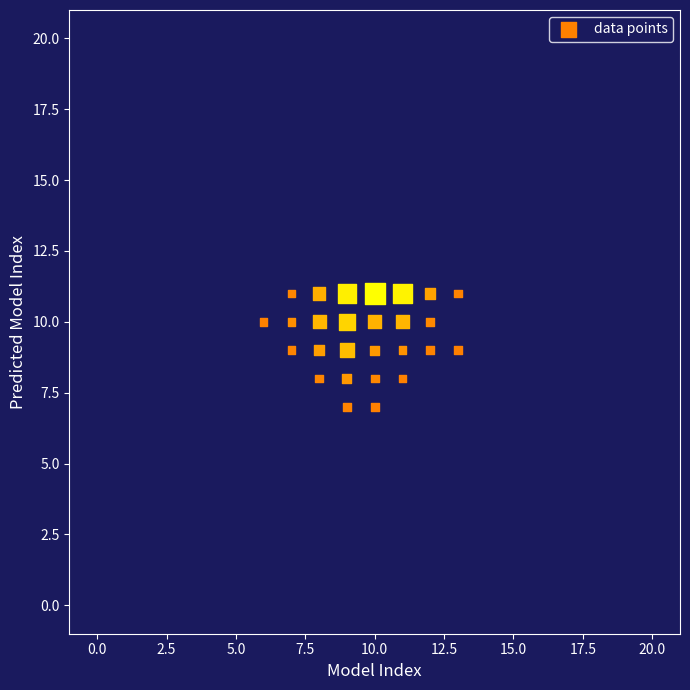

What is the range of X values (max minus min)?

7